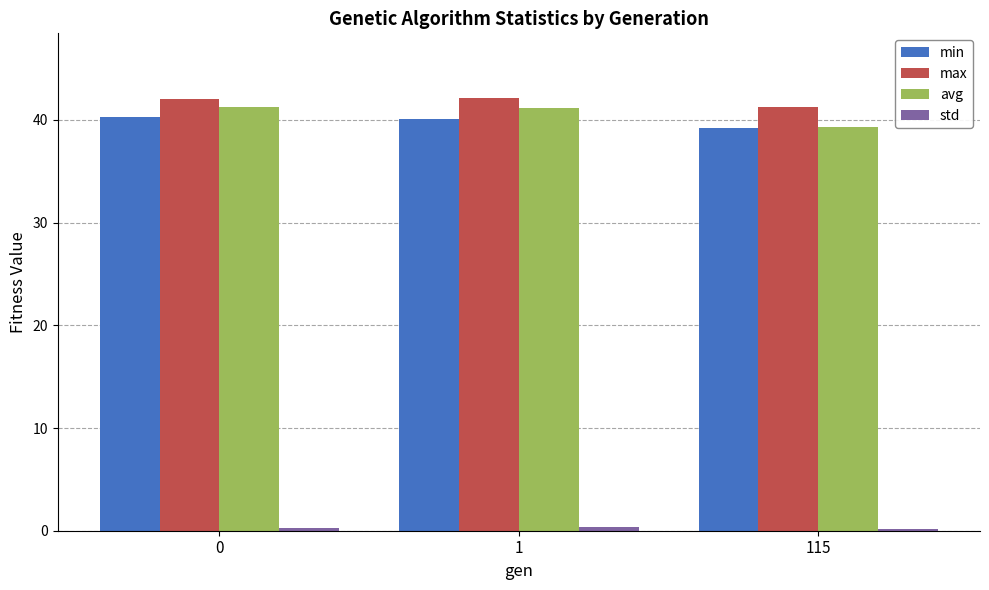

How many bars are there in each group?

4